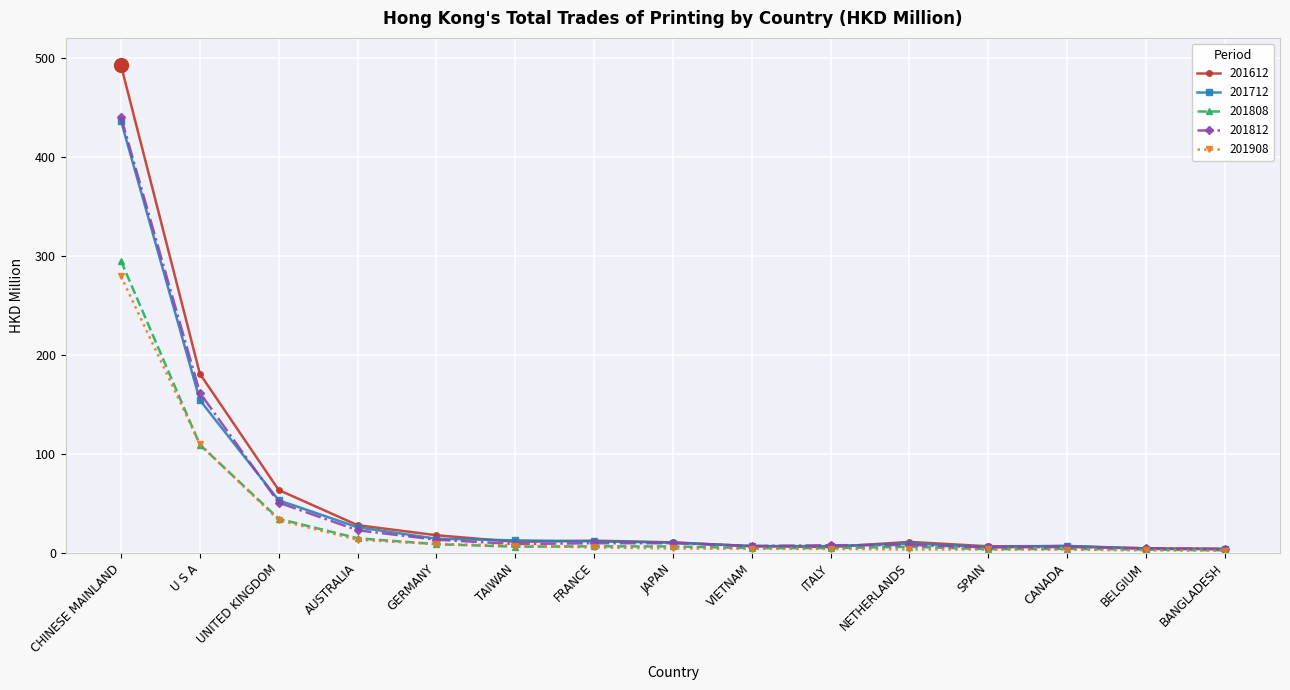

What is the value of the 201908 point at the 13th from the left?

3.1